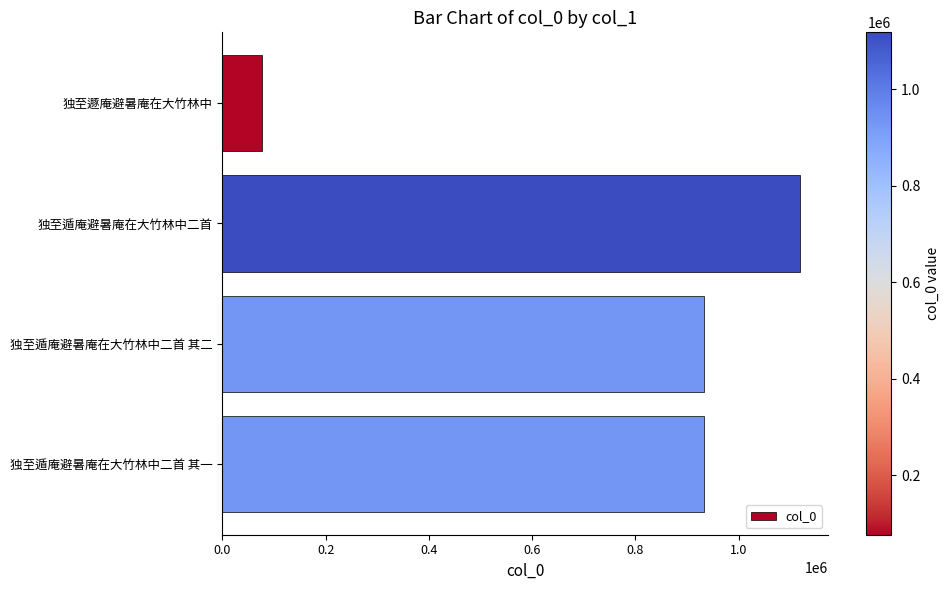

What is the ratio of the value at 独至遁庵避暑庵在大竹林中二首 其一 to the value at 独至遯庵避暑庵在大竹林中?

12.1